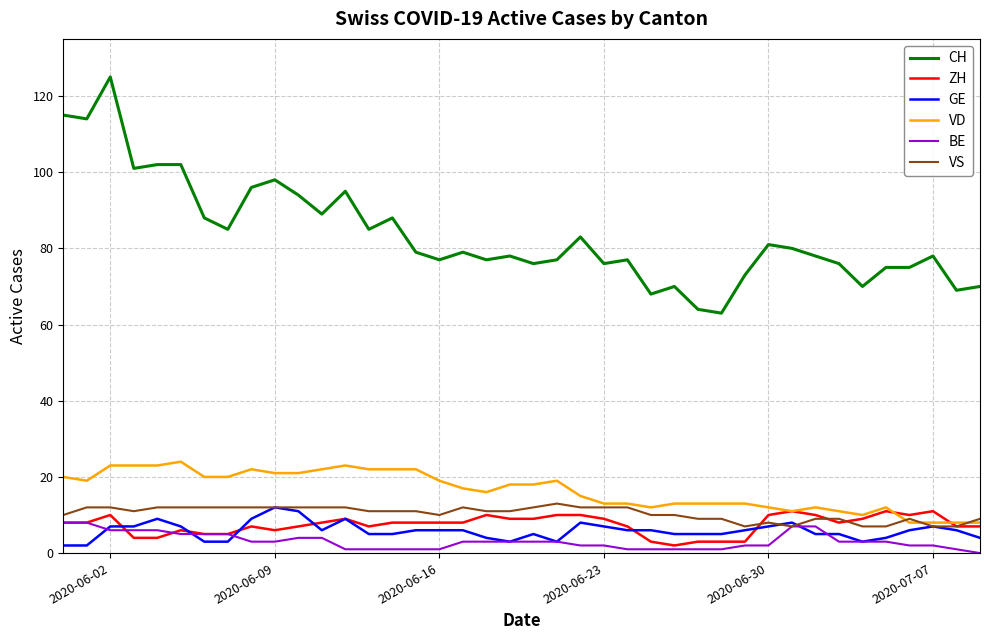

True or false: CH and VD cross at least once.

False